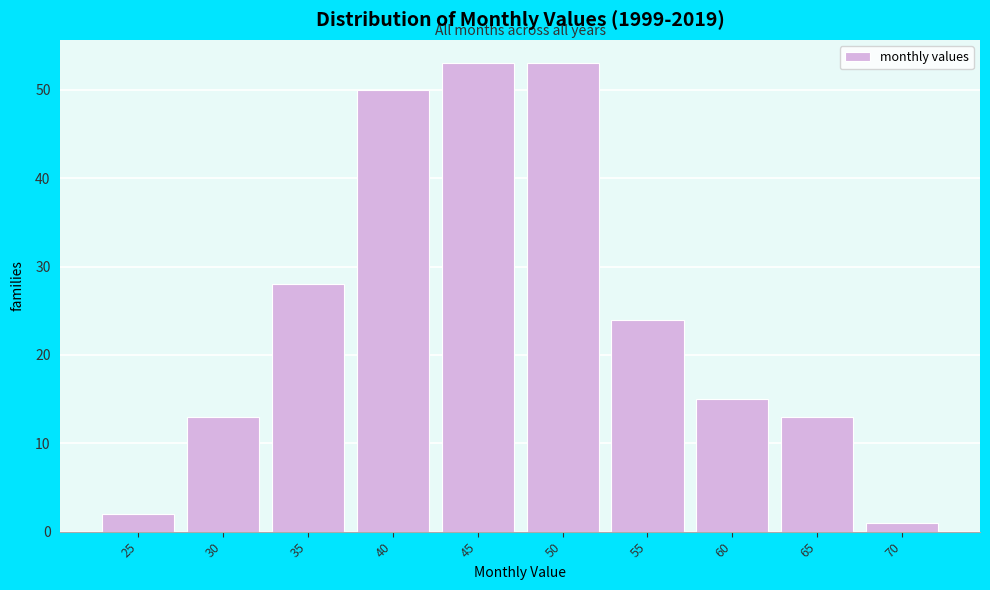

Reading right to left, list all the values displayed in this chart.

1	13	15	24	53	53	50	28	13	2